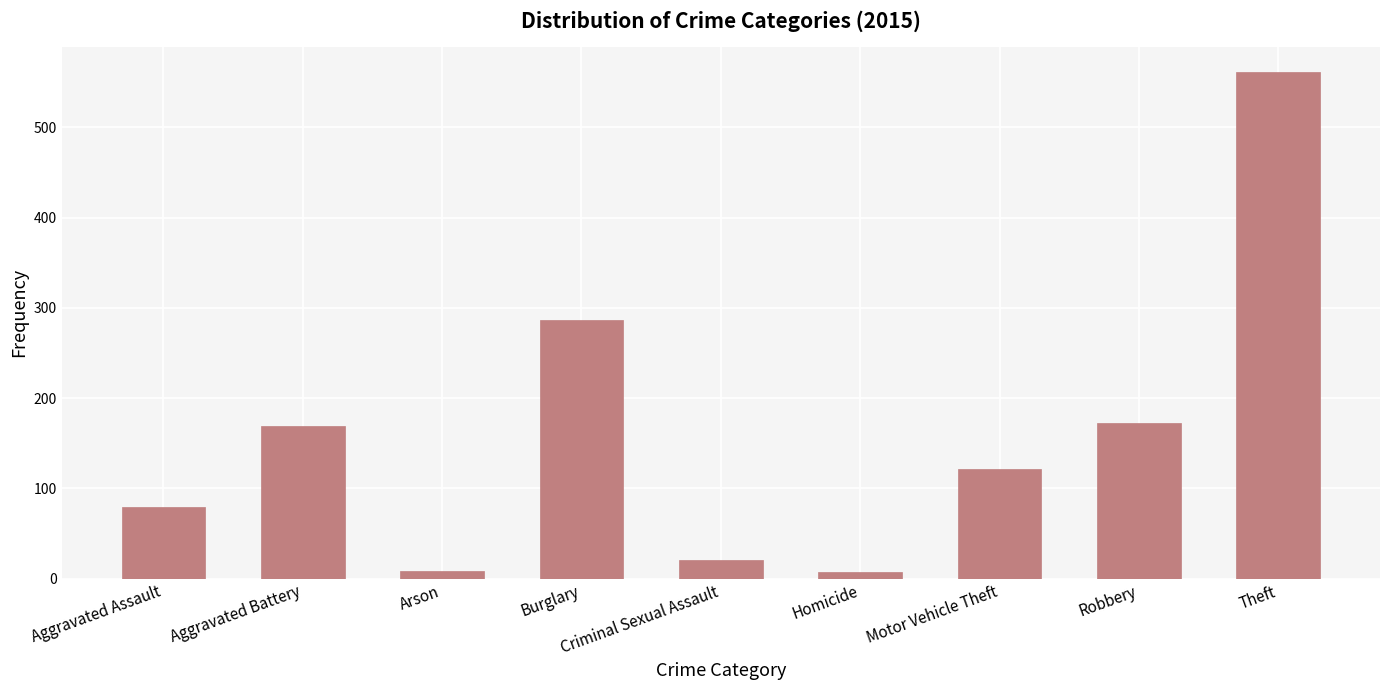

What is the sum of all values?

1424